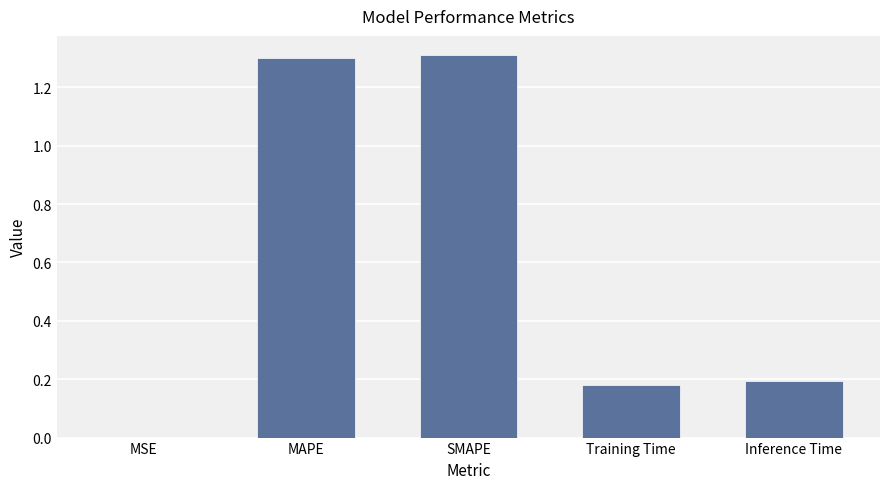

What is the maximum value shown in the chart?

1.3